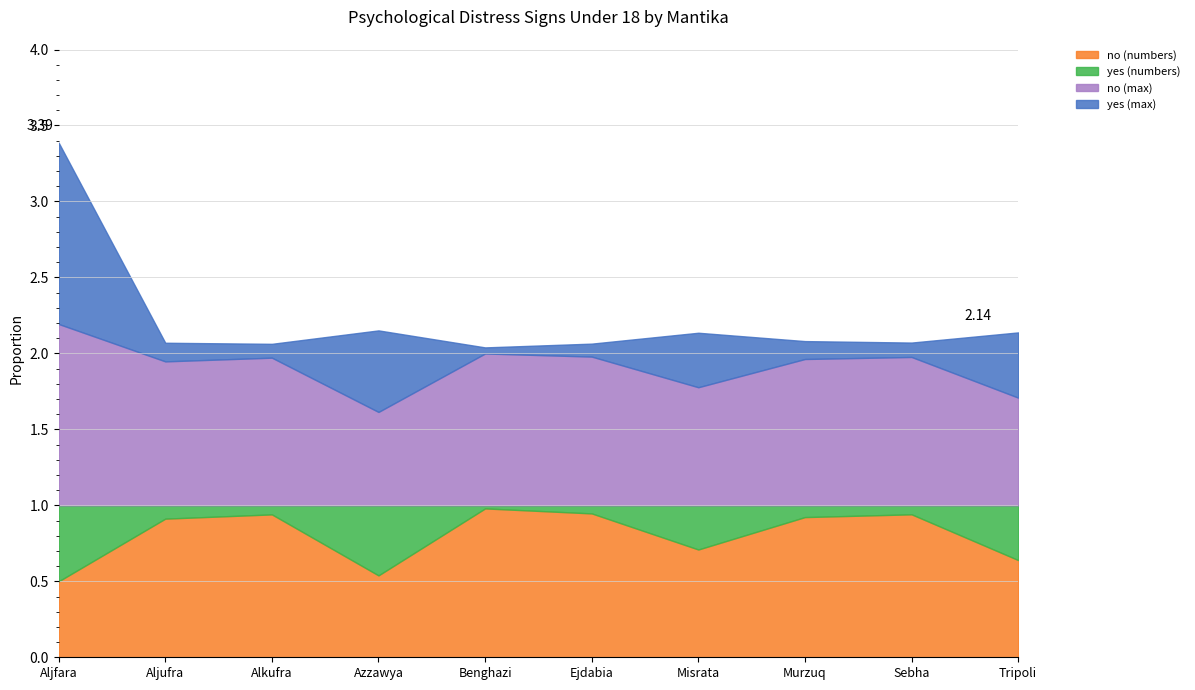

Rank the categories by yes (numbers) value from highest to lowest.

Aljfara, Azzawya, Tripoli, Misrata, Aljufra, Murzuq, Alkufra, Sebha, Ejdabia, Benghazi